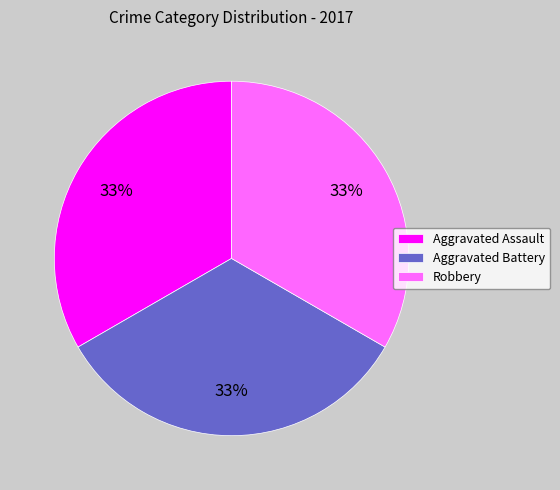

Combined, do Robbery and Aggravated Assault account for over 50%?

Yes